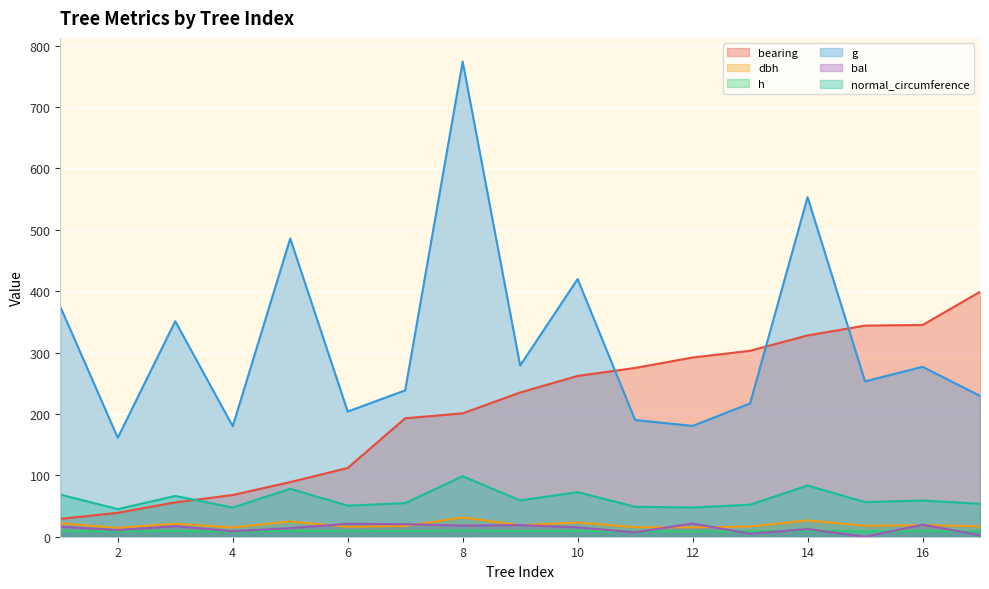

What is the spread (max minus min) of values at 2?

152.6